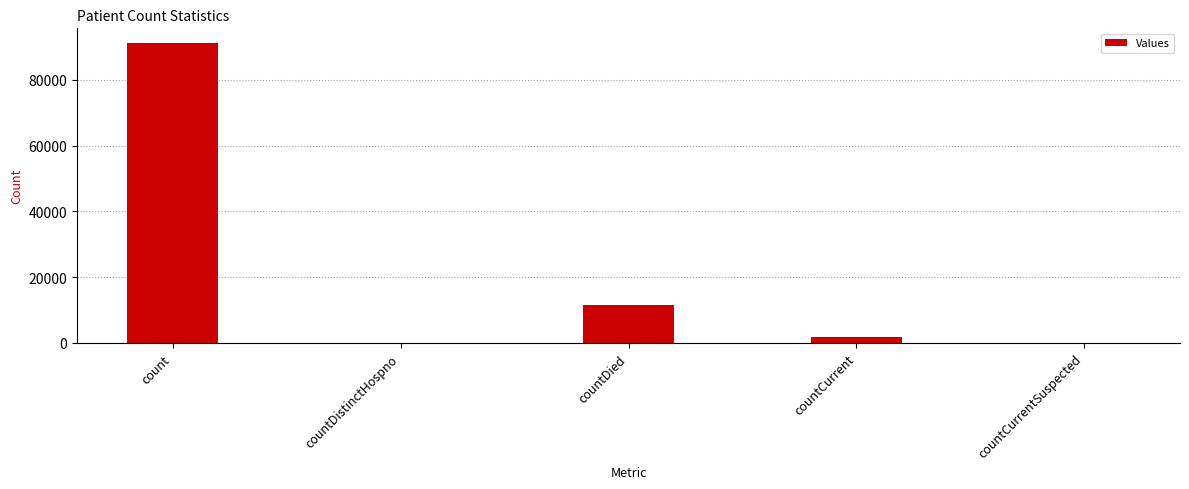

Are the bars horizontal?

No